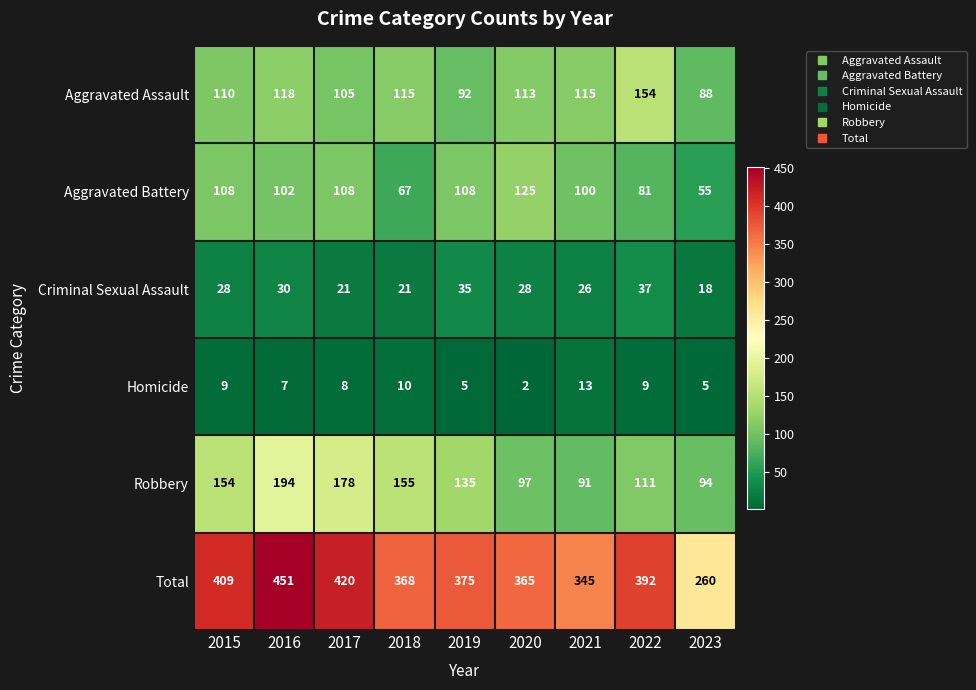

What is the lowest value of the Aggravated Battery series?

55